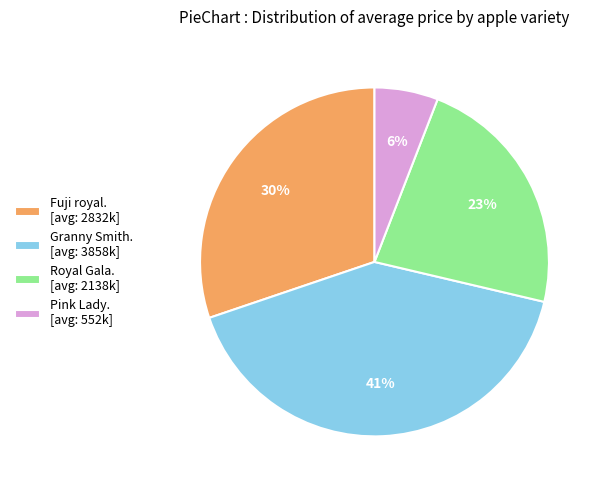

How many slices are in this pie chart?

4